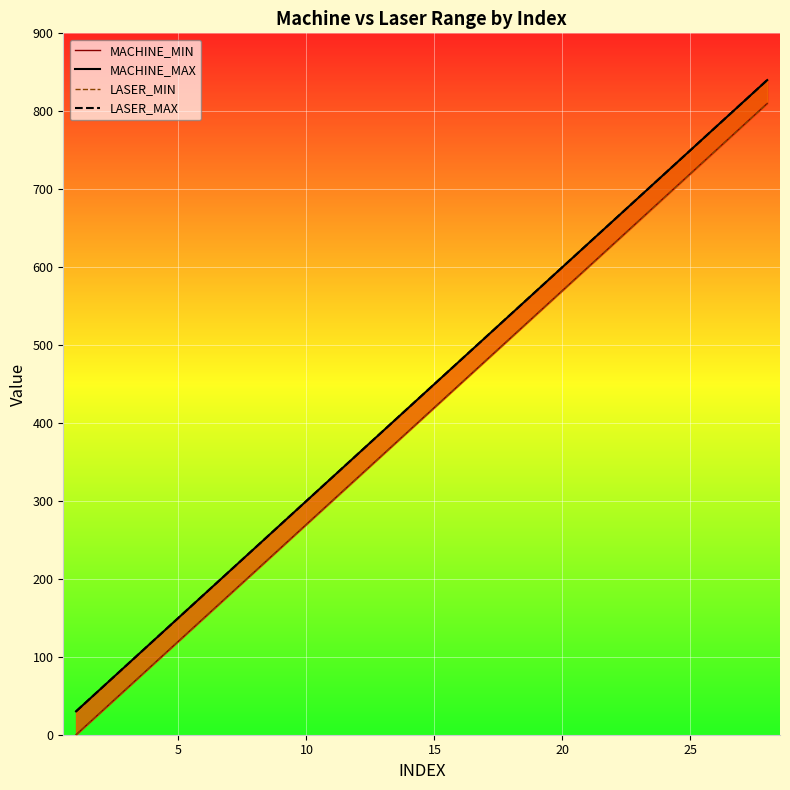

Which series has the largest total across all categories?

LASER_MAX